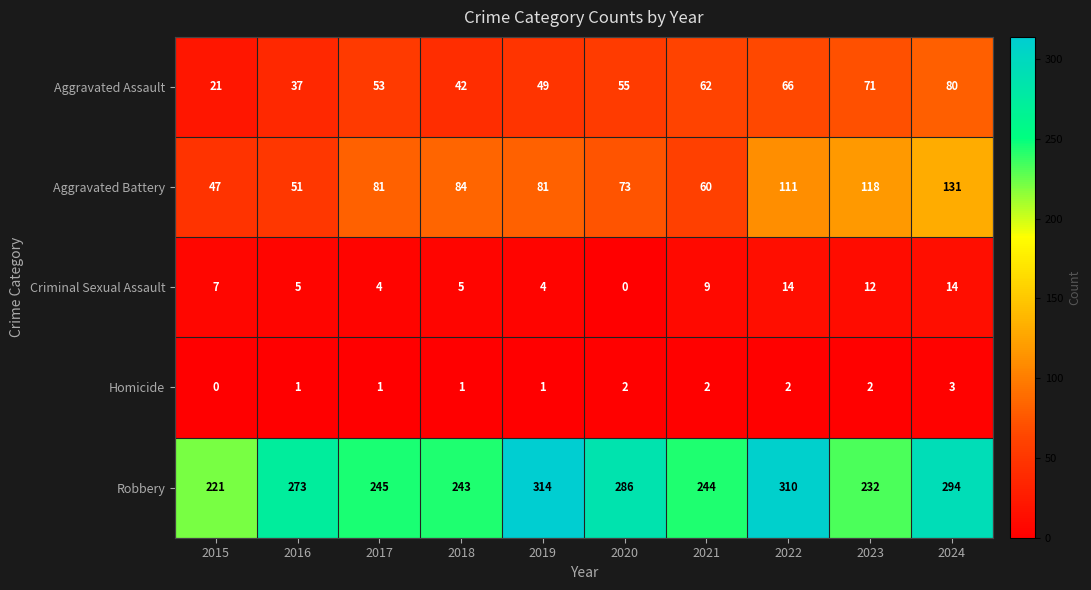

What is the total value across all series at 2022?

503